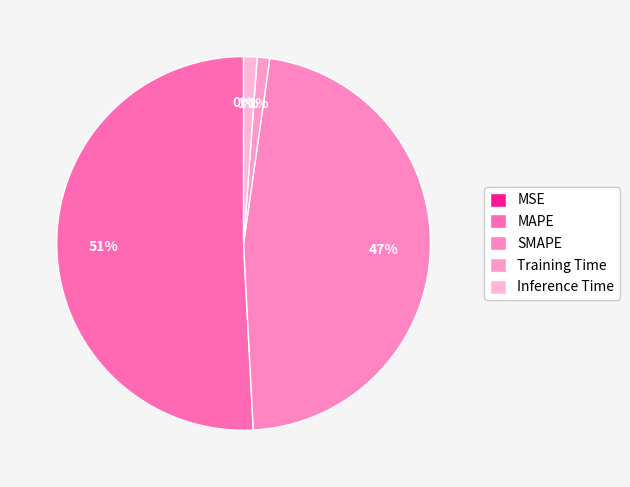

To the nearest percent, what is the average slice percentage?

20%